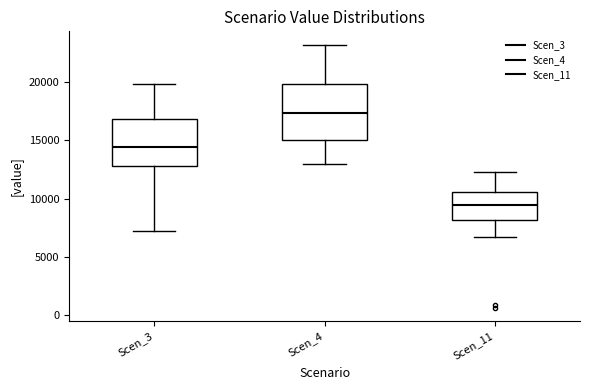

Reading left to right, transcribe this box plot: for each box, give where its median line is, the range the box spans, and where its two whiskers end, as read against the y-axis. The values are not printed on the chart, so give them approximately, as read against the axis.

Scen_3: median 14500, box 13000 to 17000, whiskers 7500 to 20000
Scen_4: median 17500, box 15000 to 20000, whiskers 13000 to 23000
Scen_11: median 9500, box 8000 to 10500, whiskers 6500 to 12500